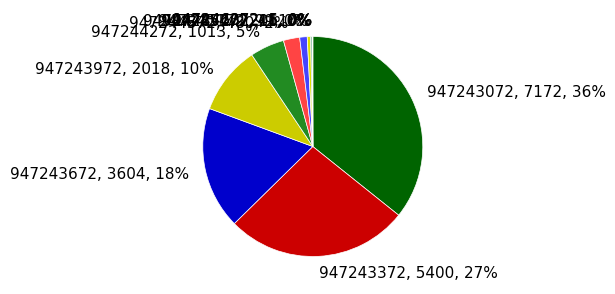

What is the smallest slice in the pie chart?

947246372